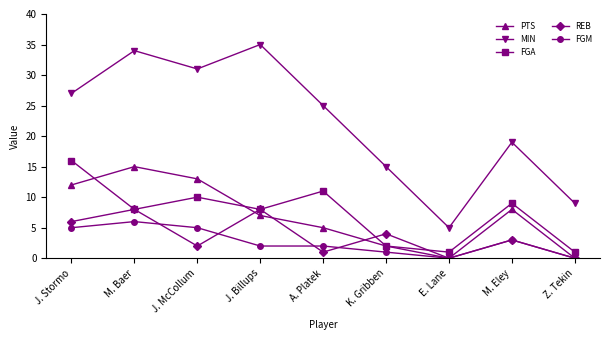

Does the chart display data point markers on the line(s)?

Yes